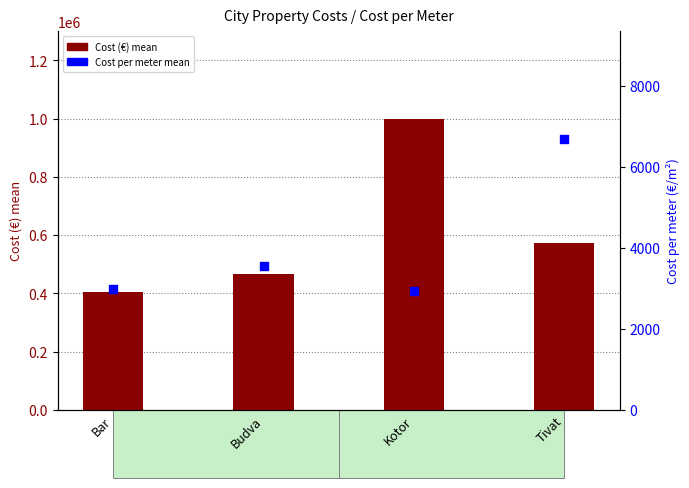

What are all the series names shown in the legend?

Cost (€) mean, Cost per meter mean